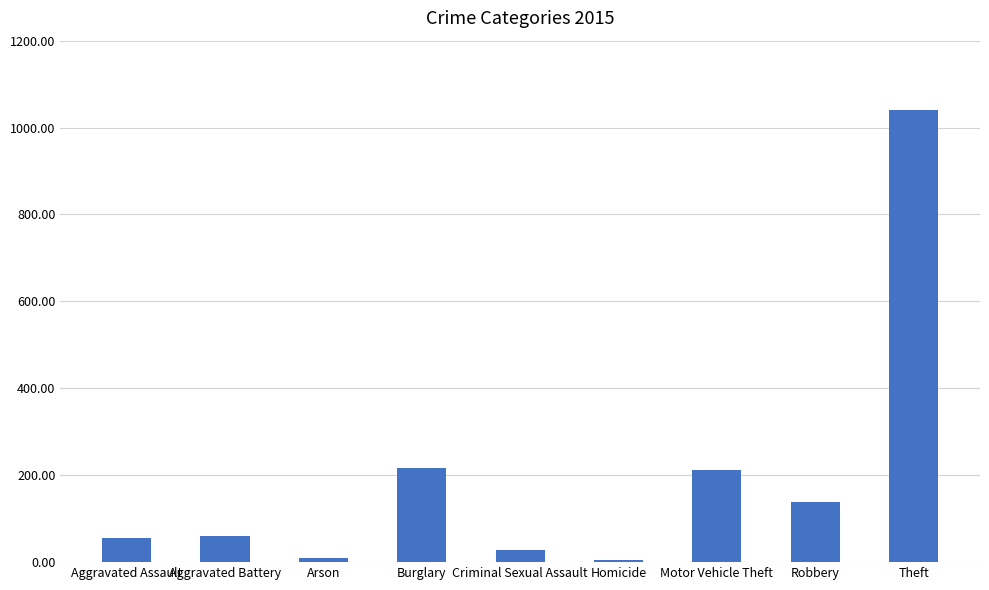

At which category does the chart reach its peak across all series?

Theft